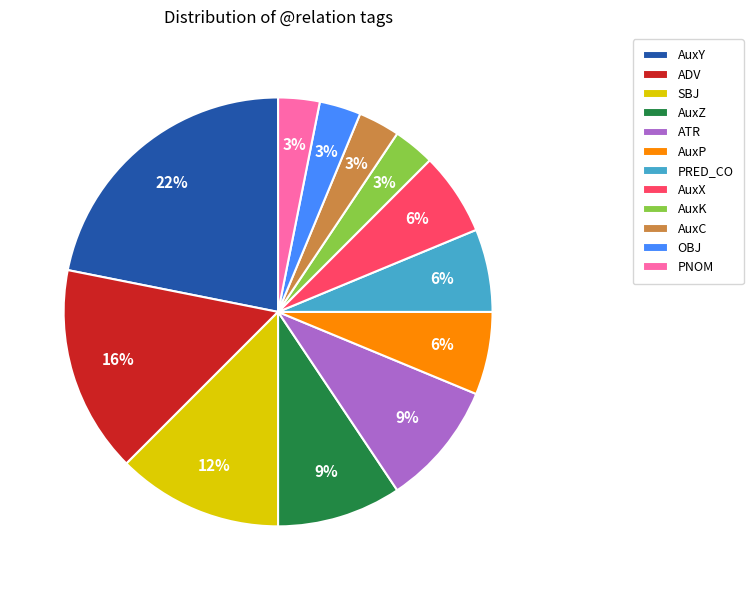

Is ATR the majority of the pie?

No